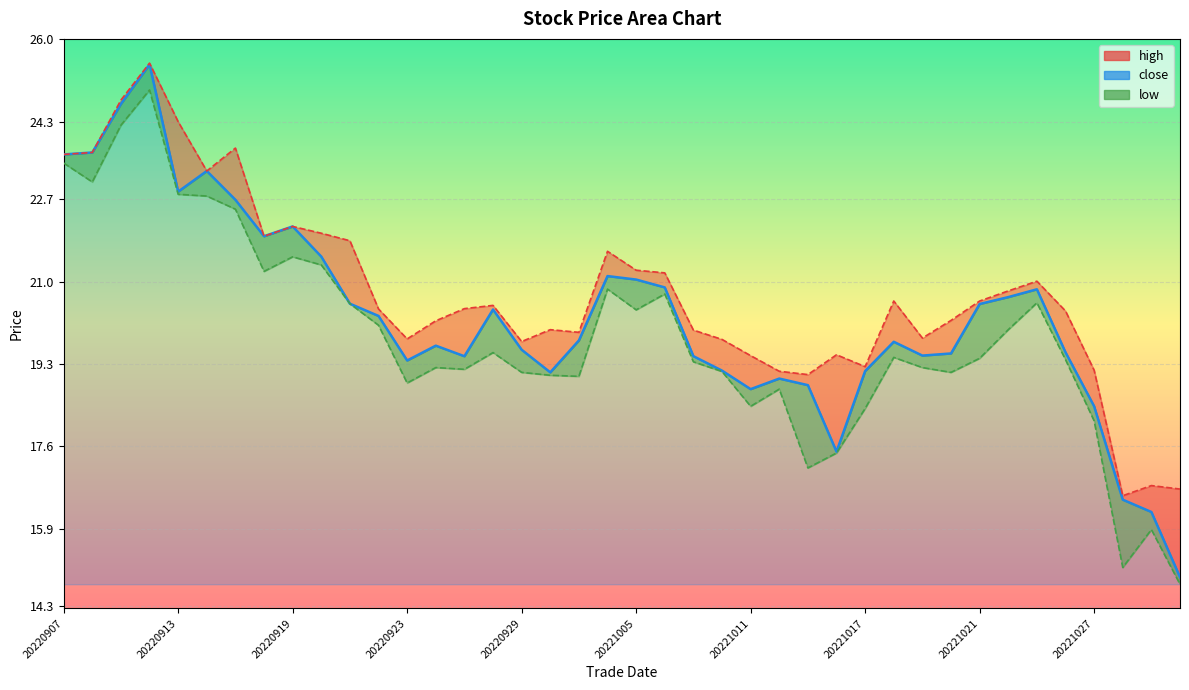

At which label does high first exceed 20?

20220907